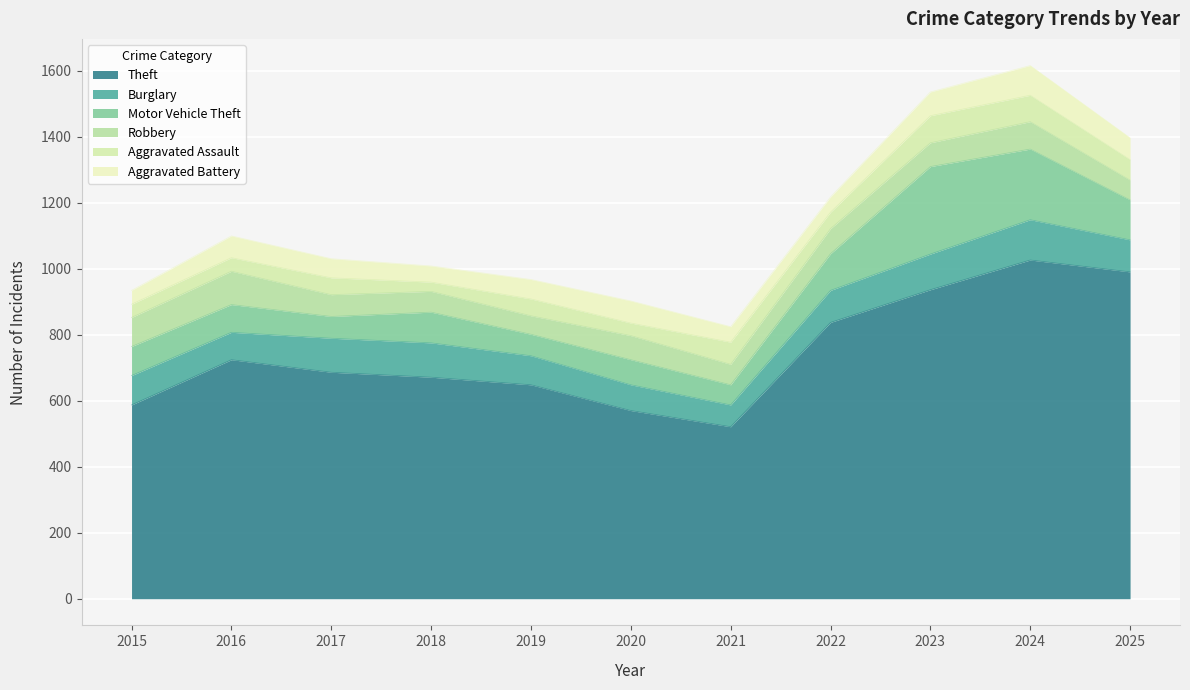

Where is Aggravated Battery nearest to the value 66?

2016